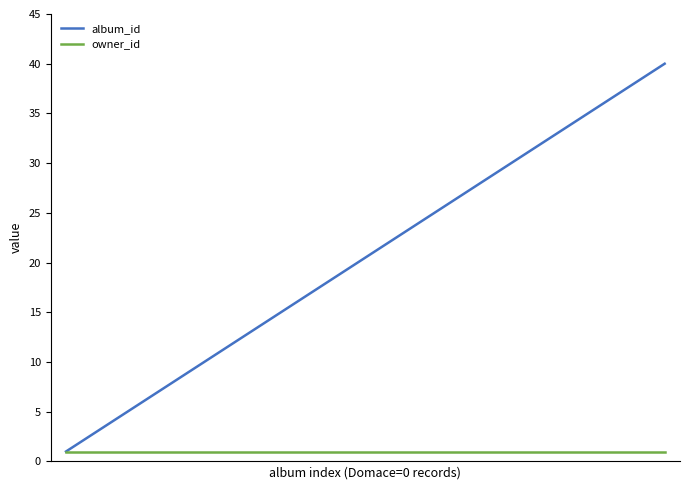

How many series are shown in this chart?

2